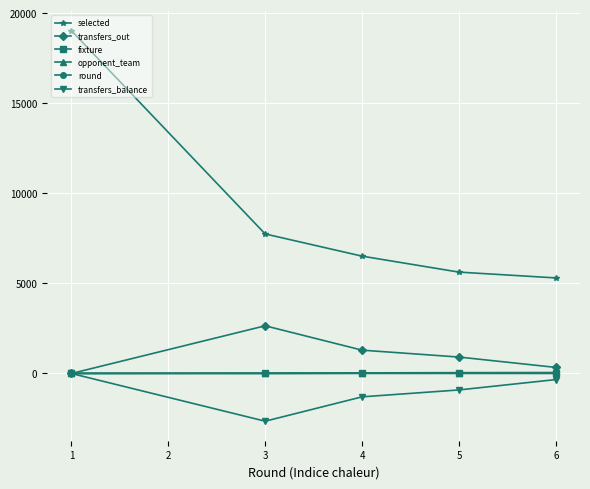

Which series has the widest spread of values?

selected